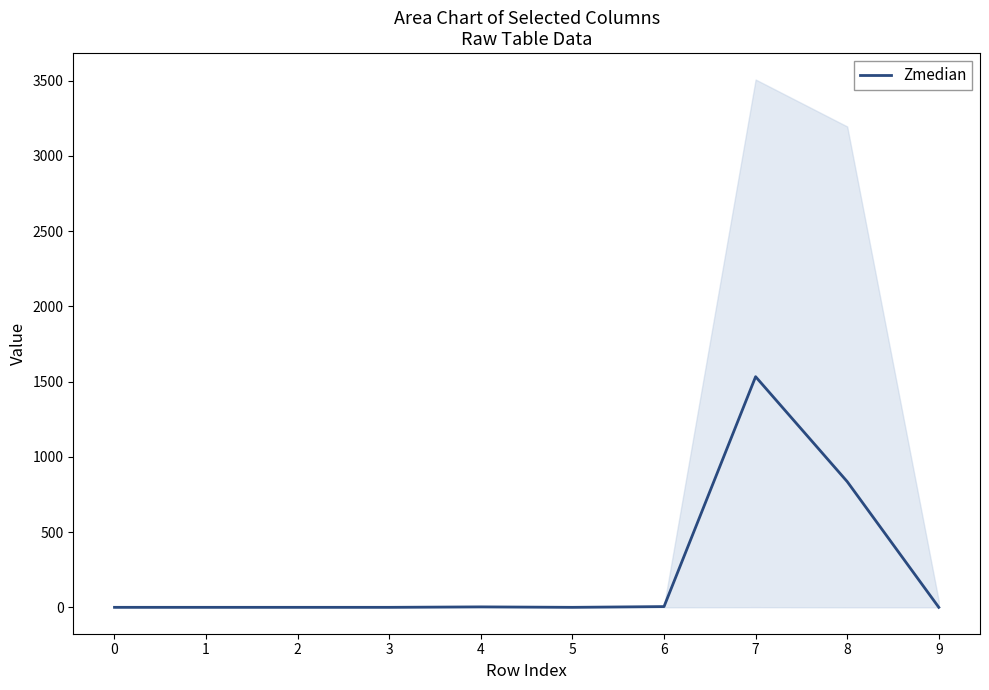

How many interior local valleys (lower than both neighbors) does the data have?

1